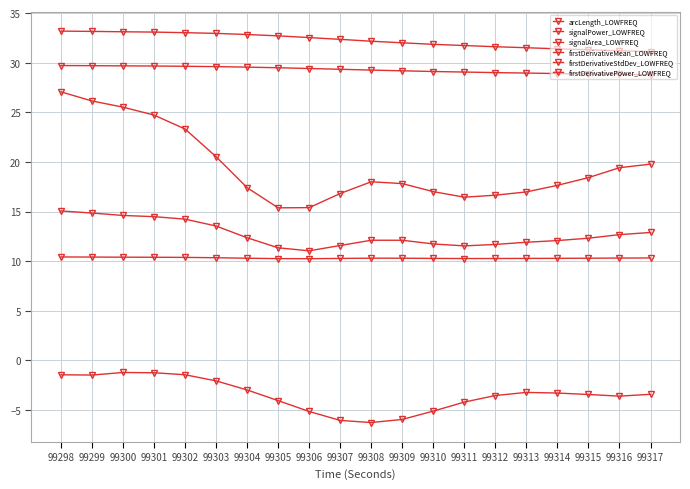

What is the difference between the firstDerivativePower_LOWFREQ values at 99312 and 99311?

0.2